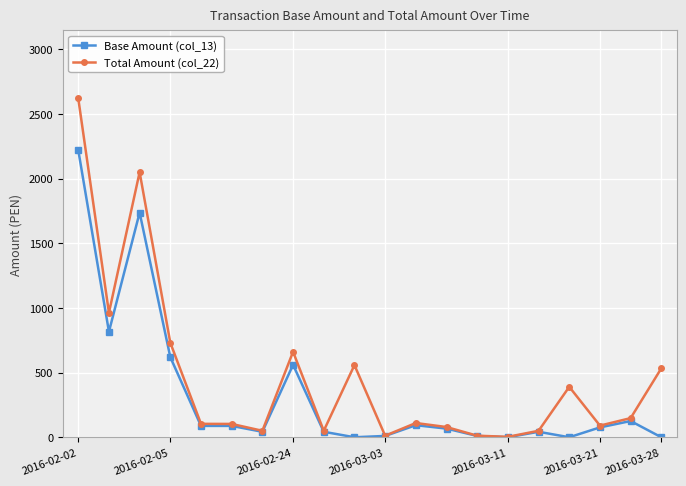

What is the highest value of the Base Amount (col_13) series?

2220.8